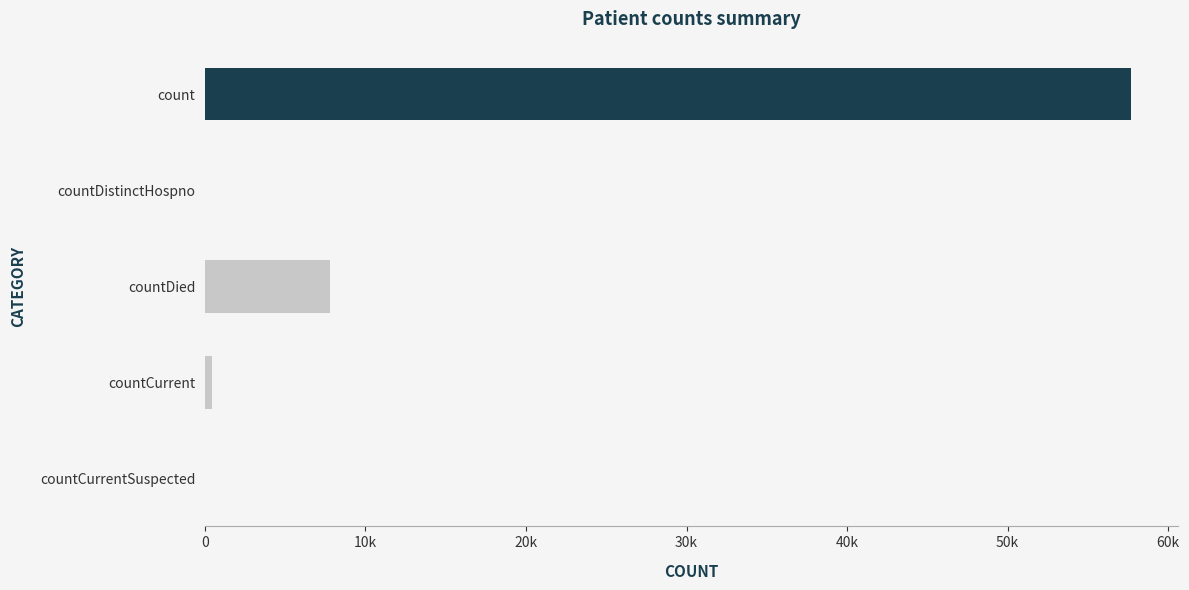

What is the difference between the second highest and minimum values?

7767